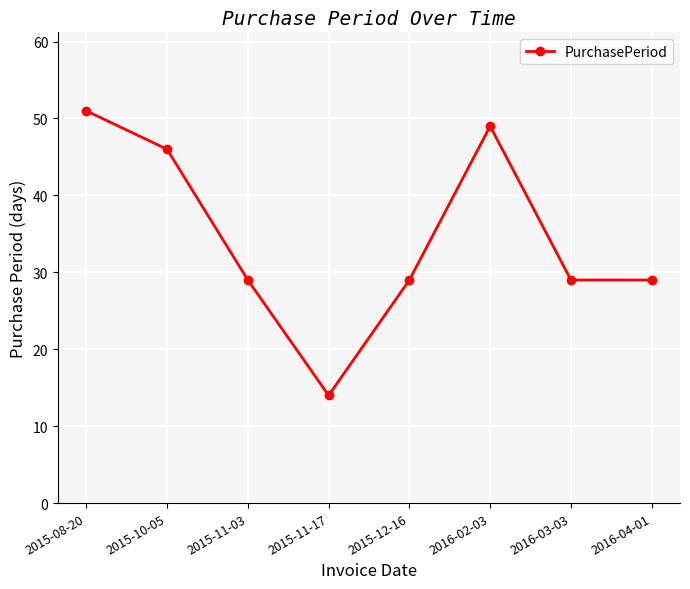

What is the approximate value at 2015-12-16, to the nearest 10?

30